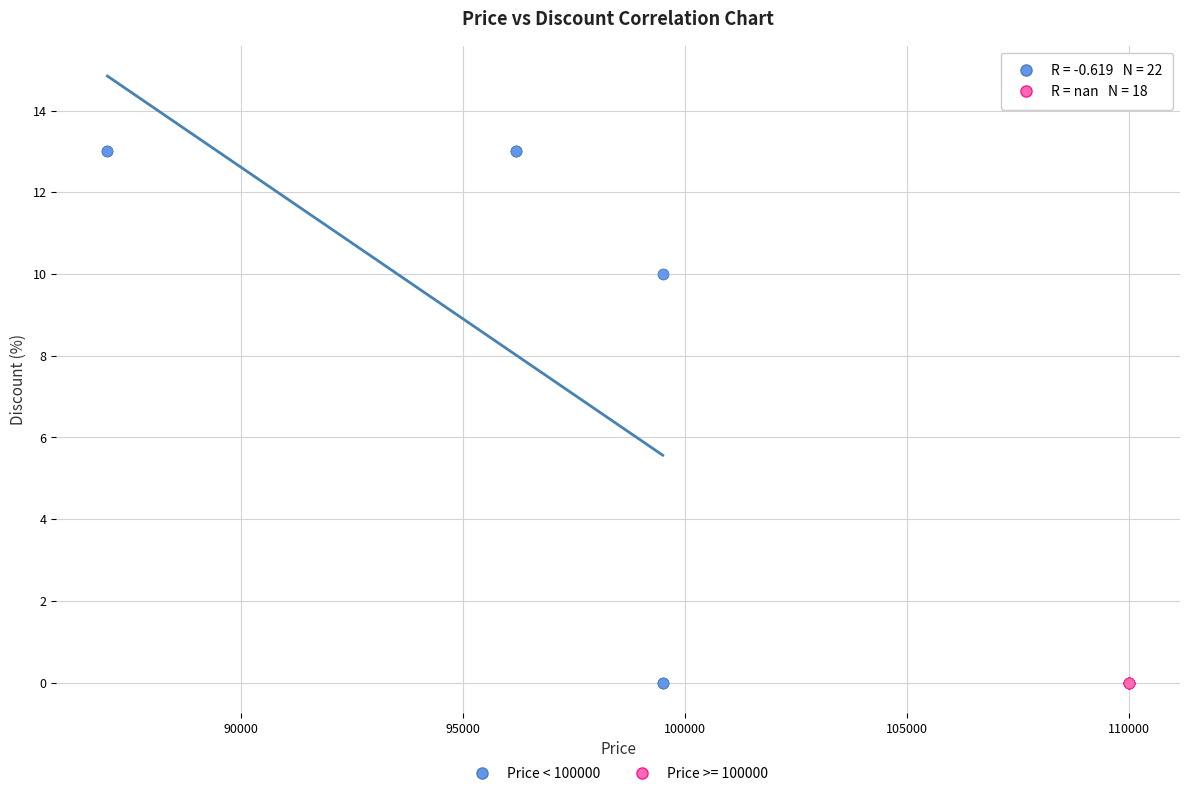

What are all the series names shown in the legend?

Price < 100000, Price >= 100000